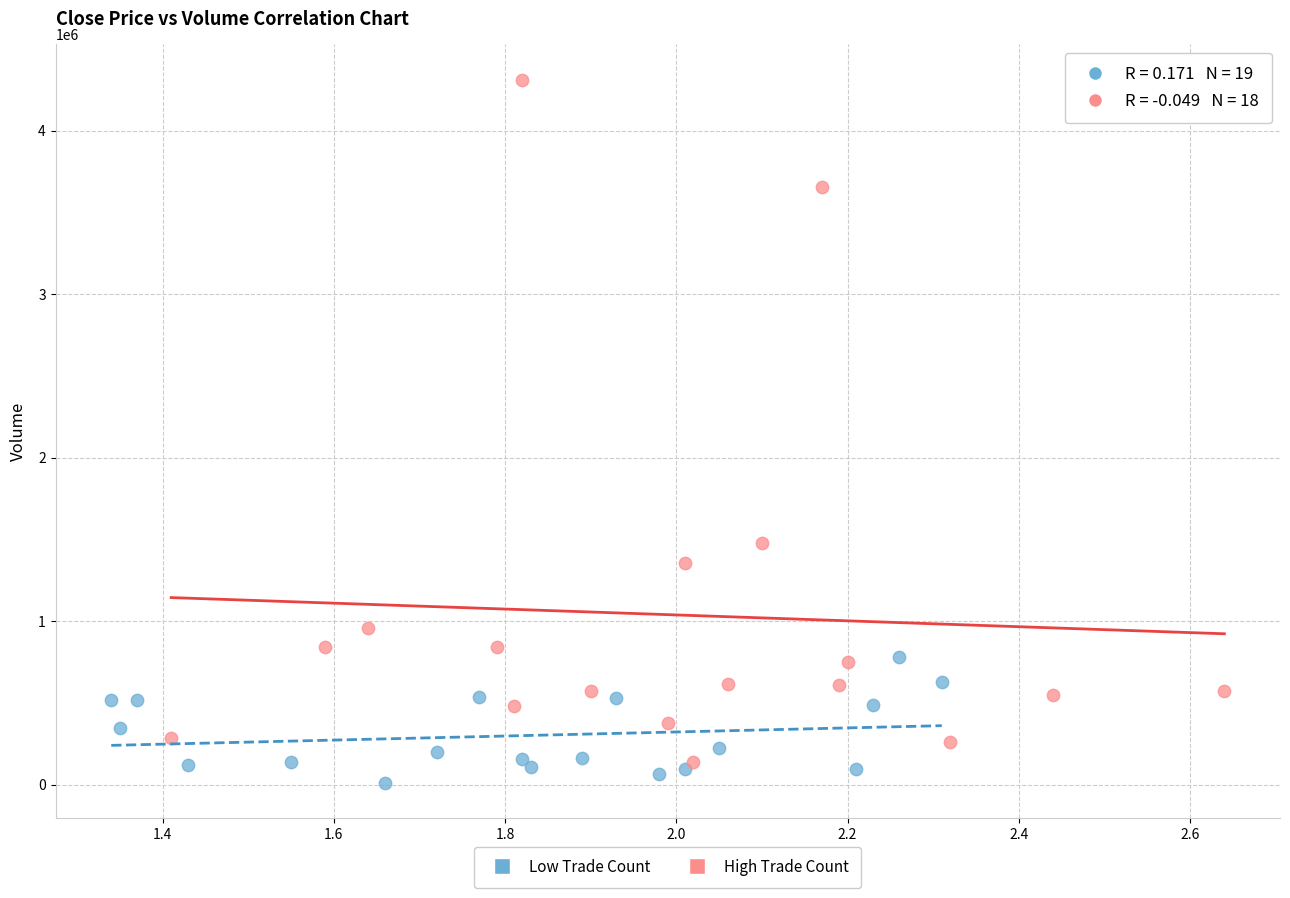

Which series contains the highest Y value?

High Trade Count